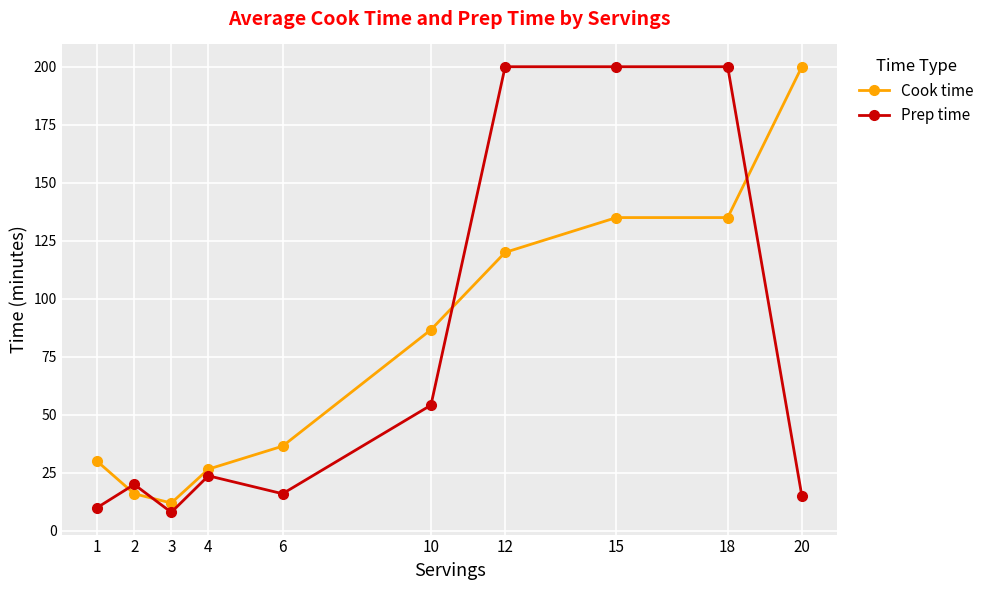

Which series changed the most between 6 and 10?

Cook time